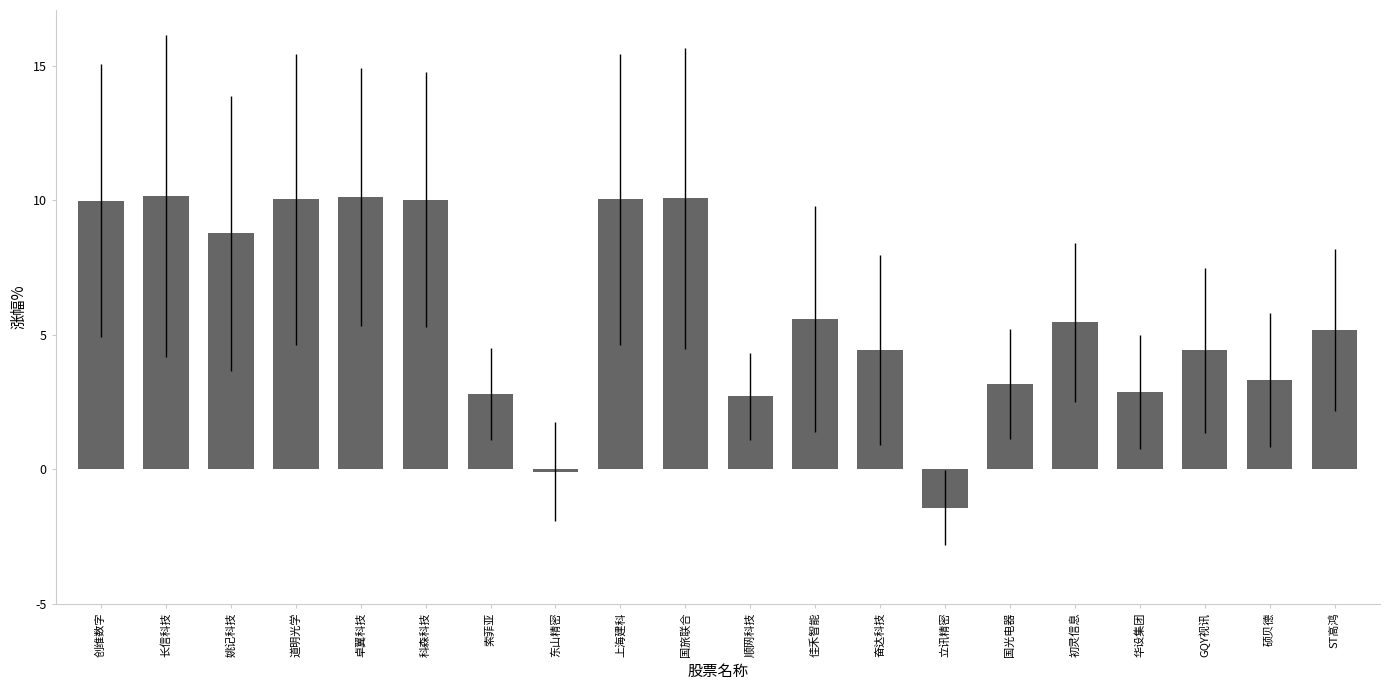

Is it true that the value at 顺网科技 is 1.4?

False